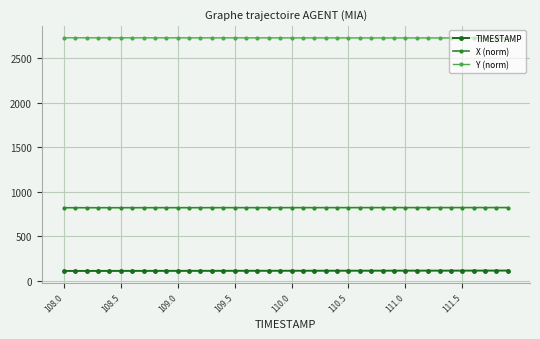

Is this an area chart (filled region under the line)?

No